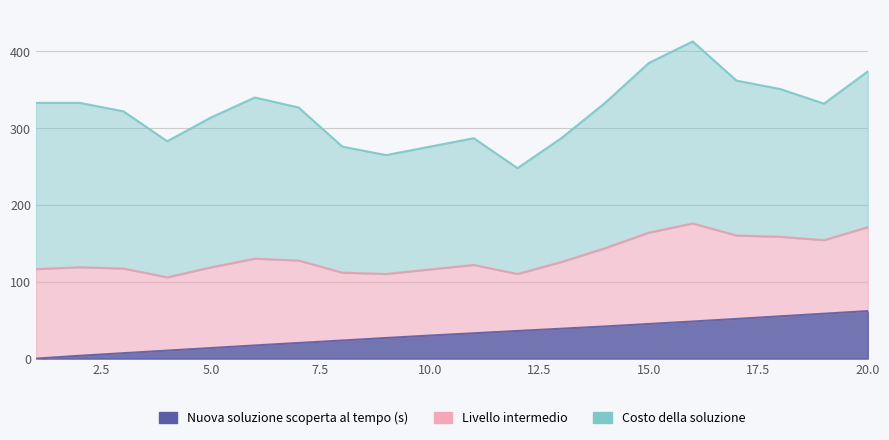

At which label does Nuova soluzione scoperta al tempo (s) first exceed 33?

11